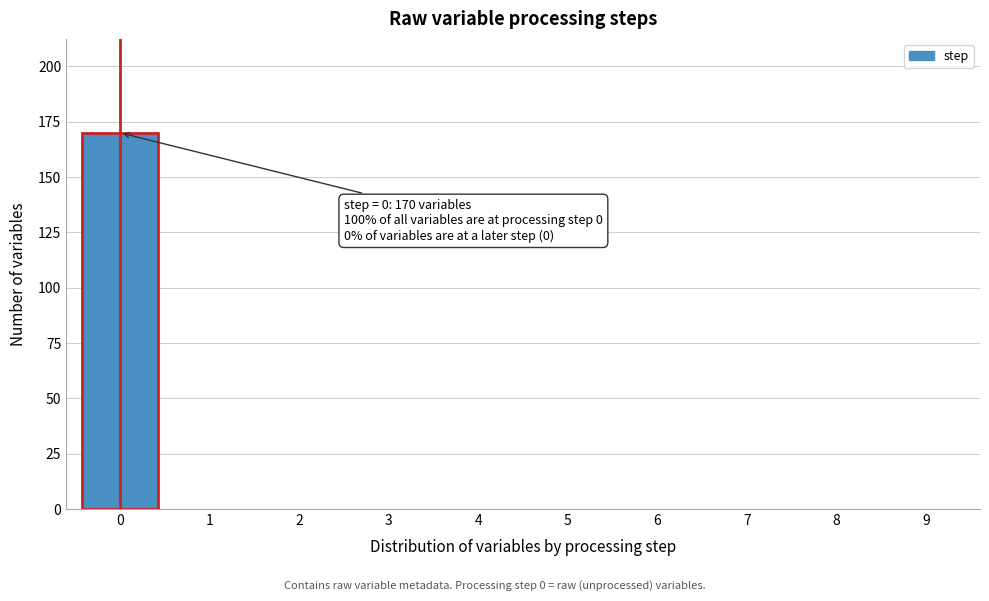

Reading left to right, what are all the values shown in this chart?

0=170	1=0	2=0	3=0	4=0	5=0	6=0	7=0	8=0	9=0